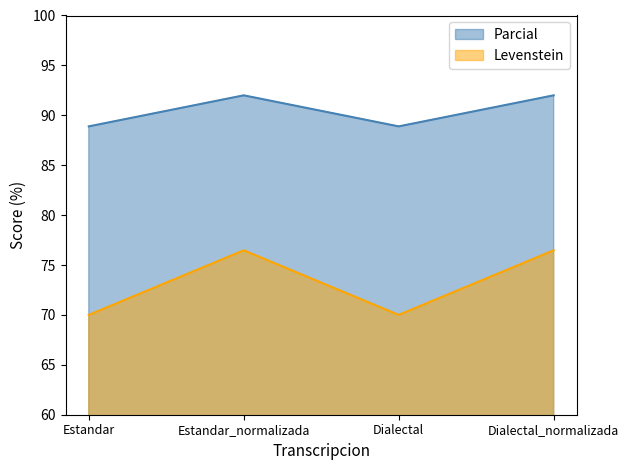

Reading left to right, what are all the values shown in this chart?

Levenstein: Estandar=70.0	Estandar_normalizada=76.5	Dialectal=70.0	Dialectal_normalizada=76.5
Parcial: Estandar=88.9	Estandar_normalizada=92.0	Dialectal=88.9	Dialectal_normalizada=92.0